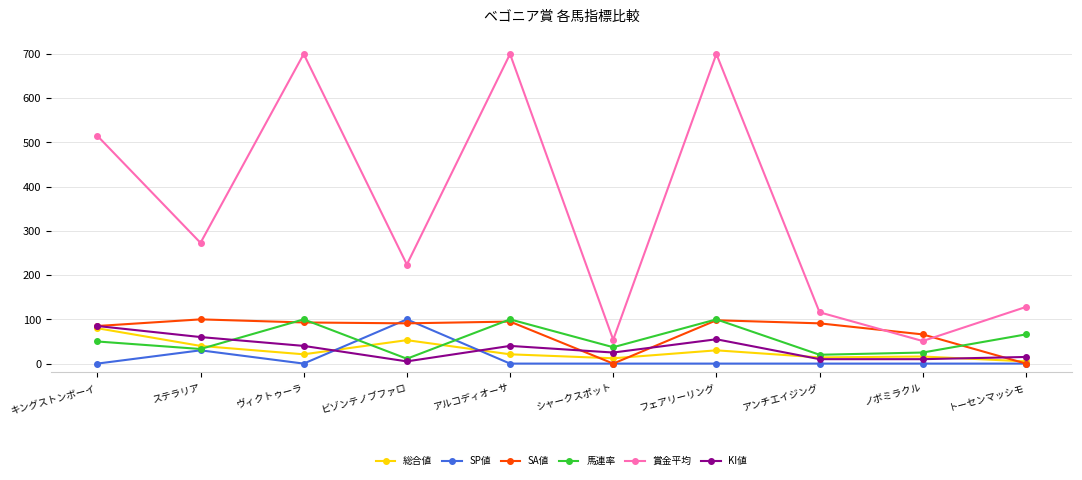

What is the greatest value displayed?

700